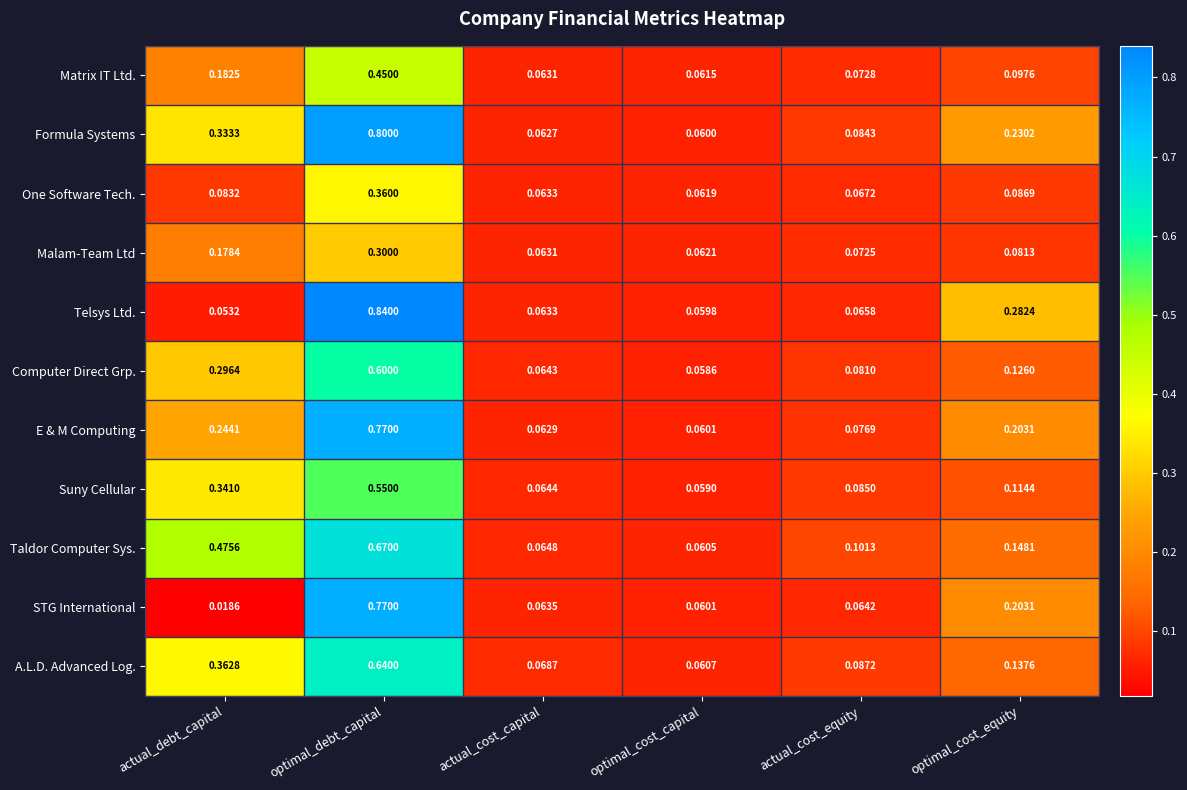

At which label is E & M Computing closest to 0?

optimal_cost_capital